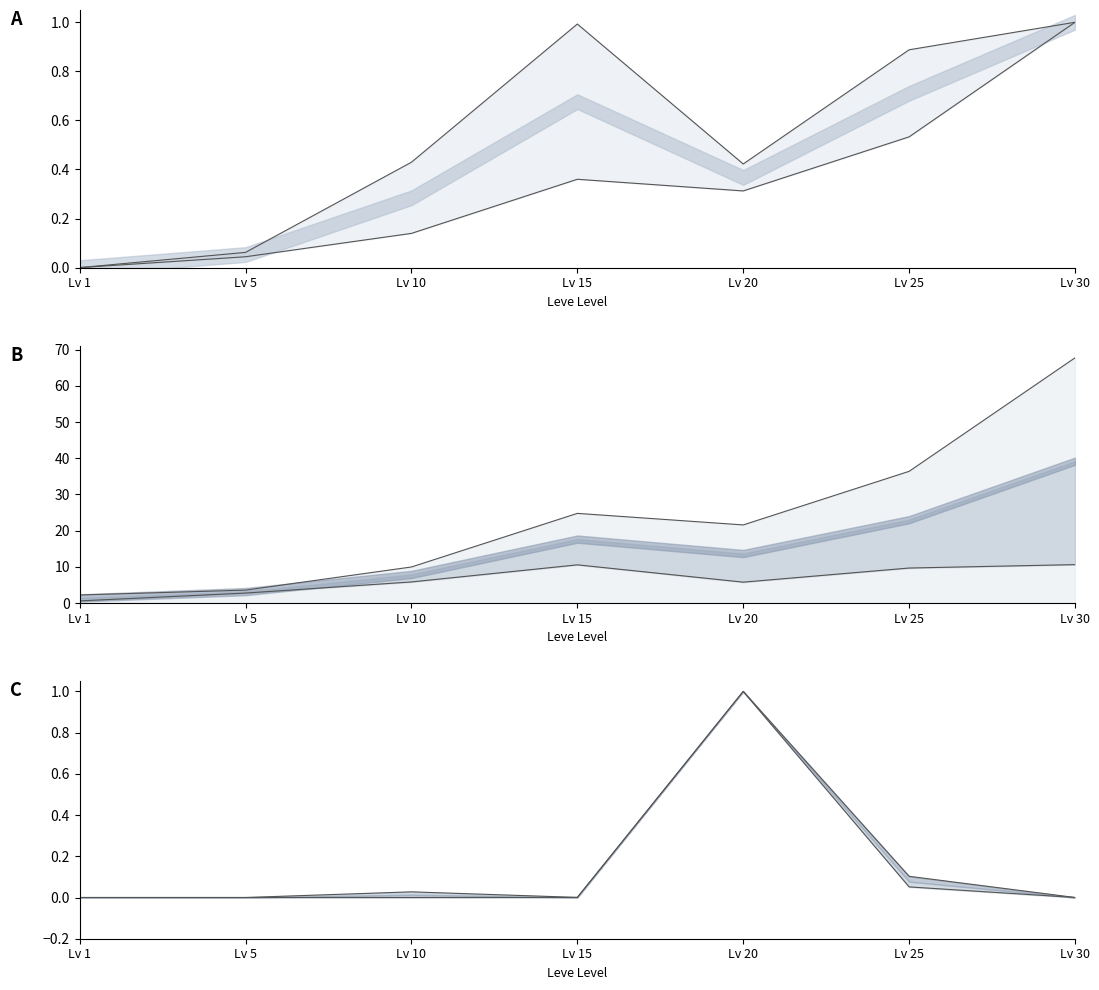

Does the chart have visible grid lines?

No